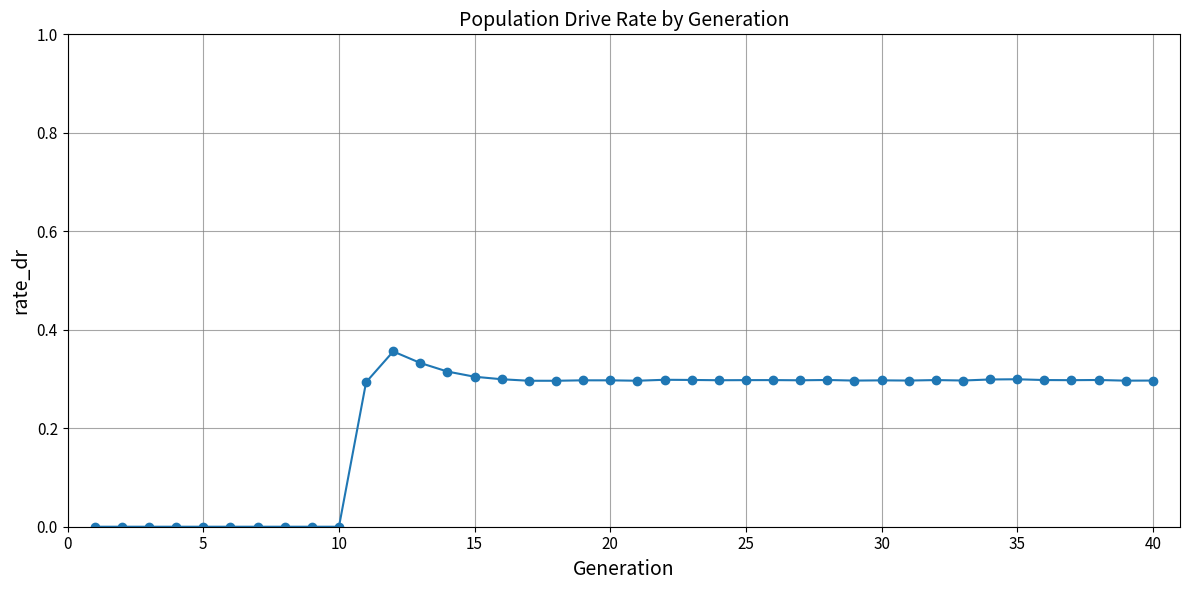

True or false: the data has more than 2 interior local peaks.

True